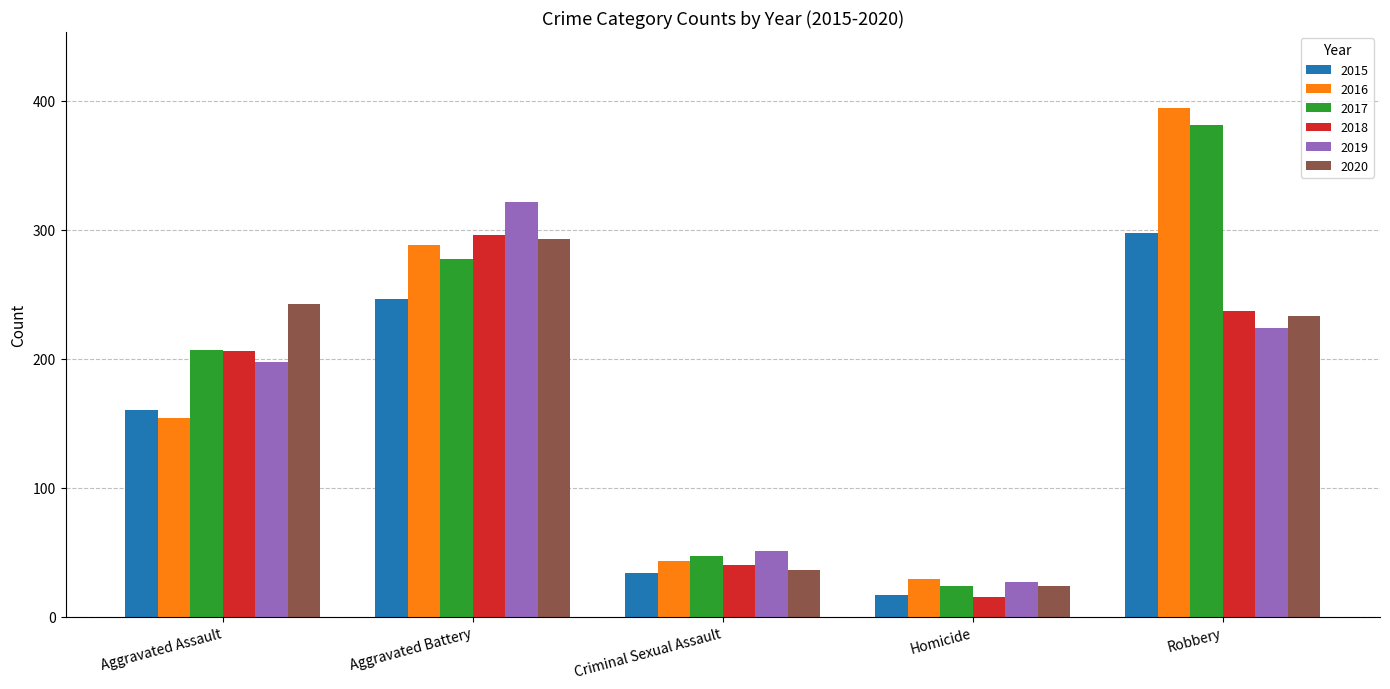

Reading left to right, list all the values displayed in this chart.

2015: 160	246	34	17	297
2016: 154	288	43	29	394
2017: 207	277	47	24	381
2018: 206	296	40	15	237
2019: 197	321	51	27	224
2020: 242	293	36	24	233